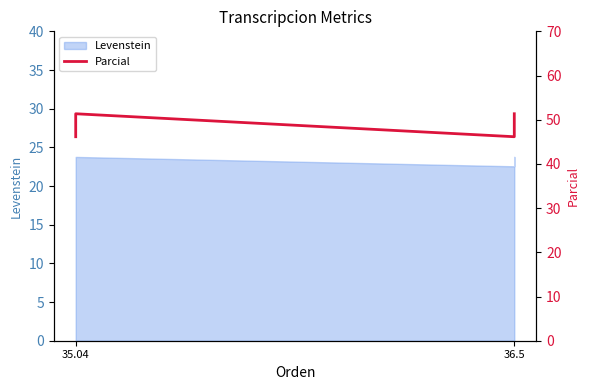

How many categories are shown in the chart?

4